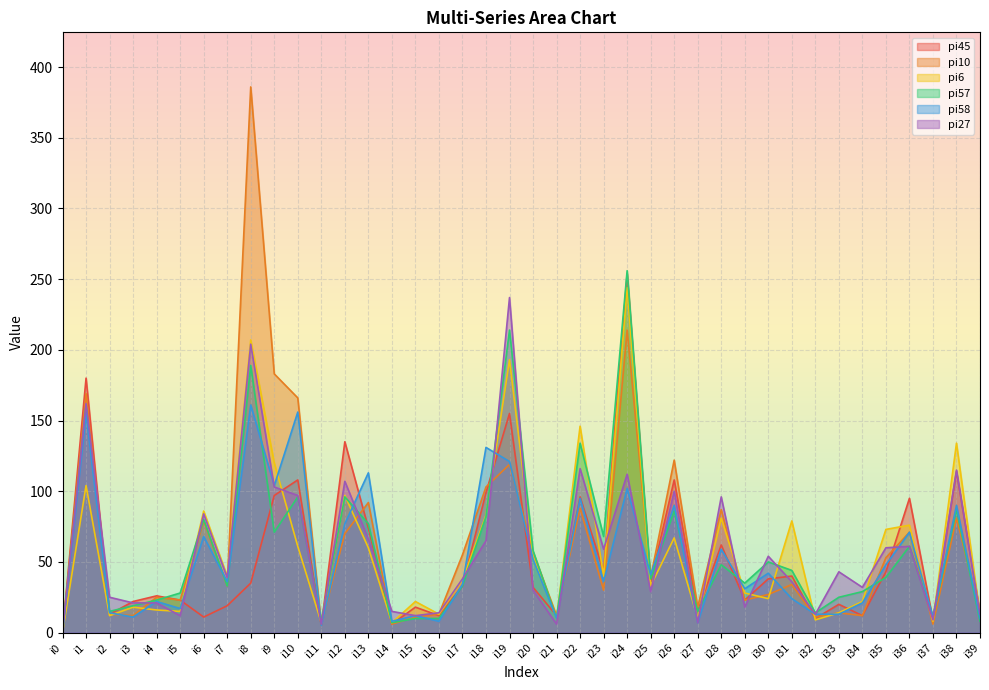

What is the greatest value displayed?

386